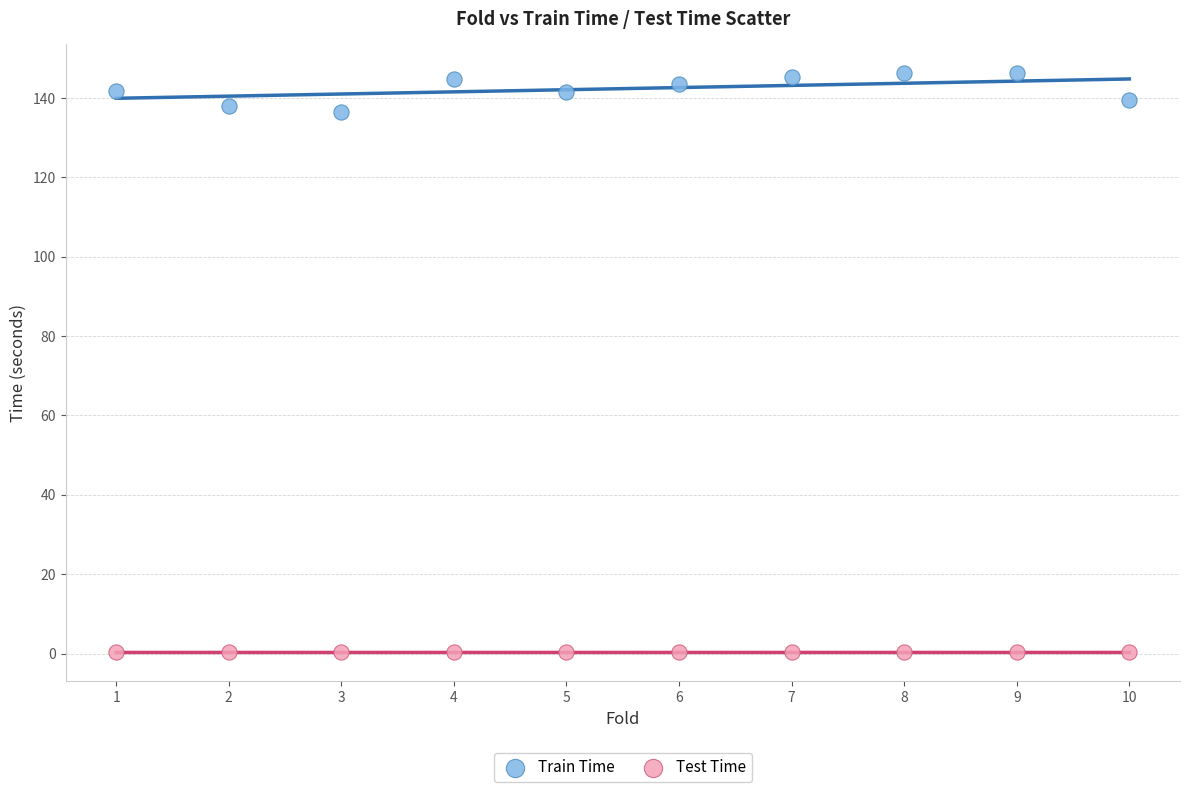

Which series reaches the minimum Y coordinate?

Test Time